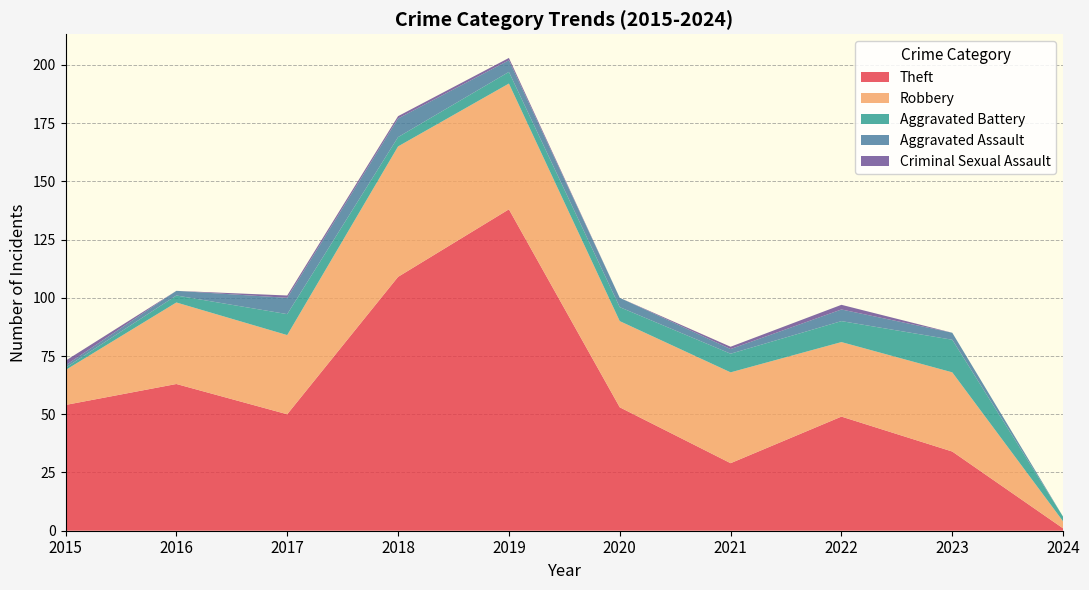

Reading left to right, what are all the values shown in this chart?

Theft: 2015=54	2016=63	2017=50	2018=109	2019=138	2020=53	2021=29	2022=49	2023=34	2024=1
Robbery: 2015=15	2016=35	2017=34	2018=56	2019=54	2020=37	2021=39	2022=32	2023=34	2024=3
Aggravated Battery: 2015=1	2016=3	2017=9	2018=4	2019=5	2020=6	2021=8	2022=9	2023=14	2024=2
Aggravated Assault: 2015=1	2016=2	2017=7	2018=8	2019=5	2020=4	2021=2	2022=5	2023=3	2024=0
Criminal Sexual Assault: 2015=2	2016=0	2017=1	2018=1	2019=1	2020=0	2021=1	2022=2	2023=0	2024=0